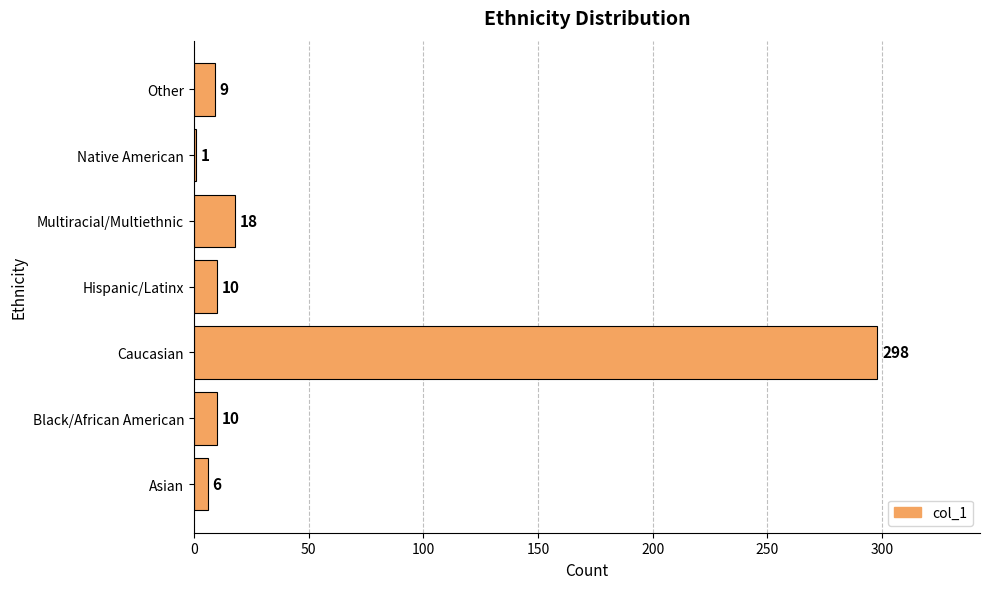

At which label is the value closest to 149?

Multiracial/Multiethnic